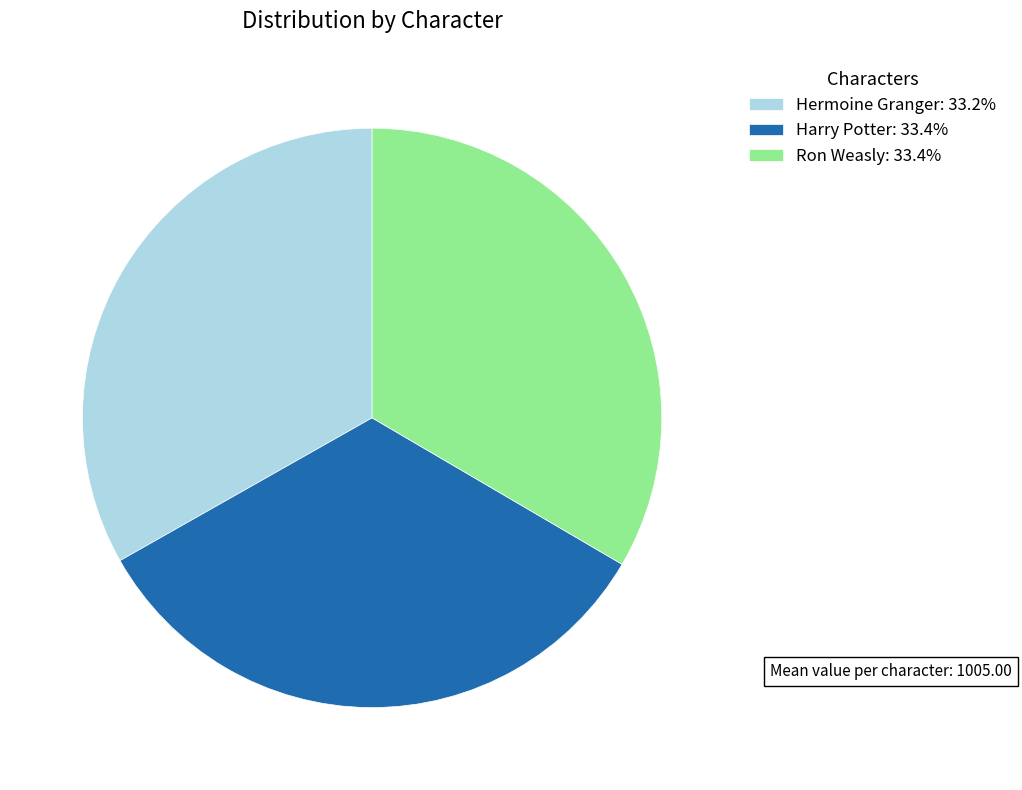

What is the ratio of the value at Harry Potter: 33.4% to the value at Hermoine Granger: 33.2%?

1.0